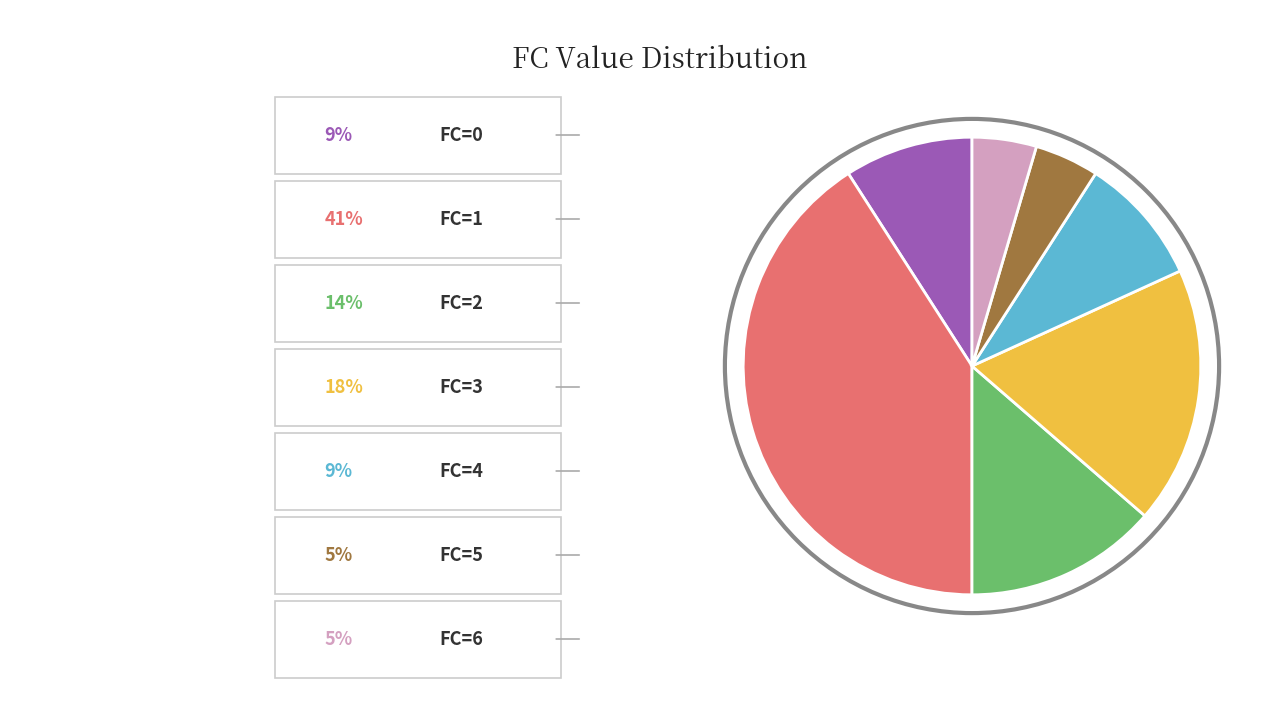

Is there a majority slice in this chart?

No